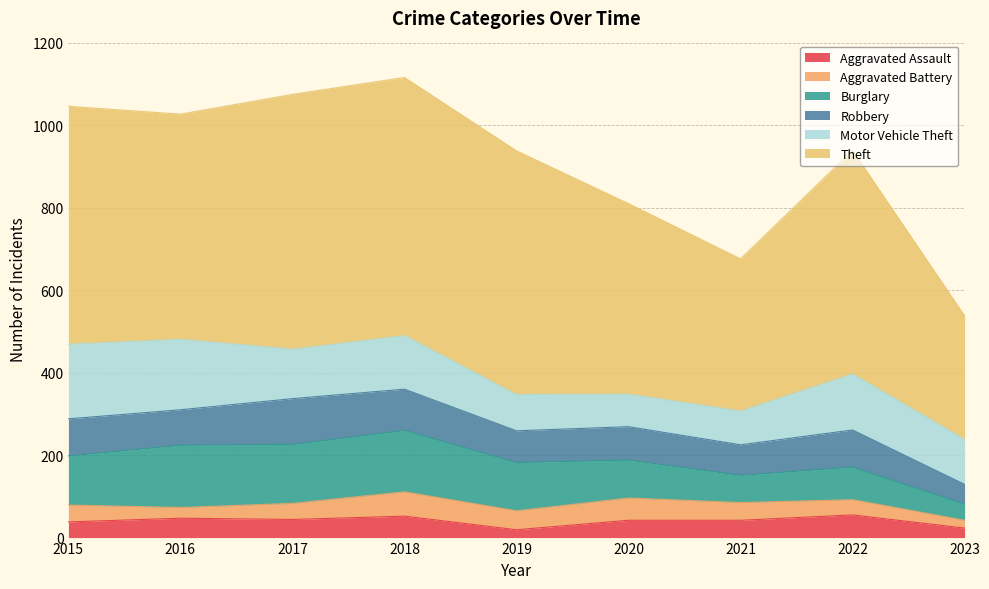

What is the minimum value shown in the chart?

19